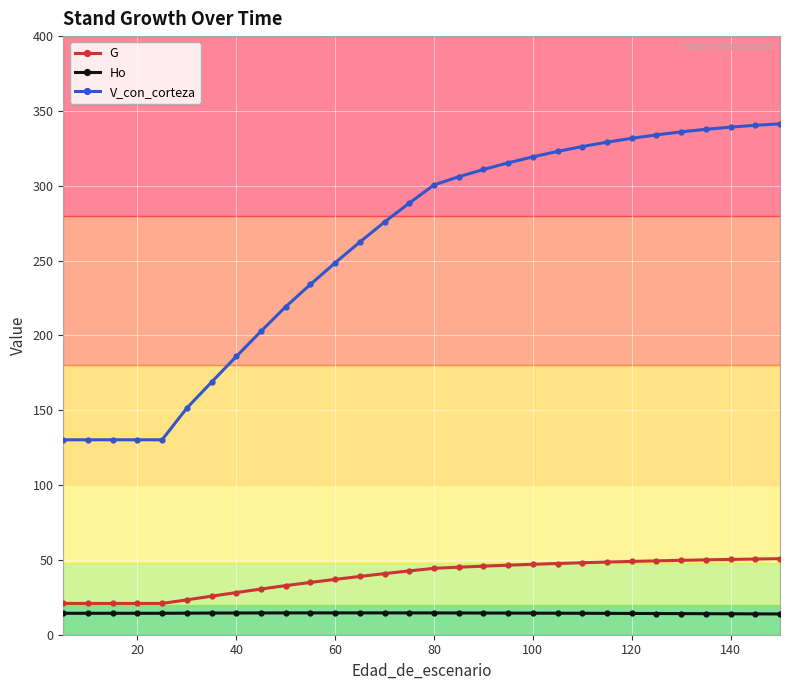

True or false: V_con_corteza and Ho cross at least once.

False